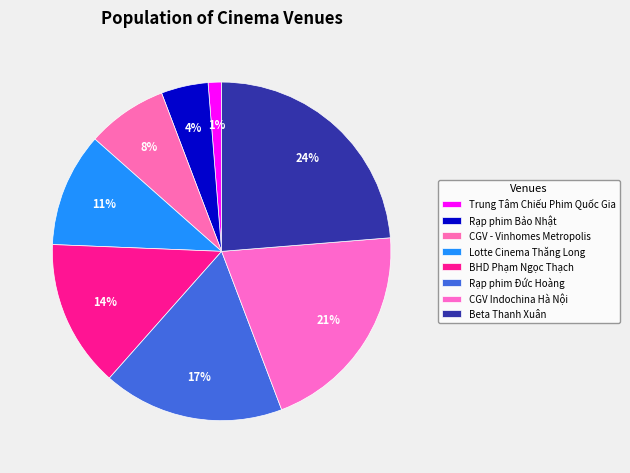

How many segments does this pie chart have?

8